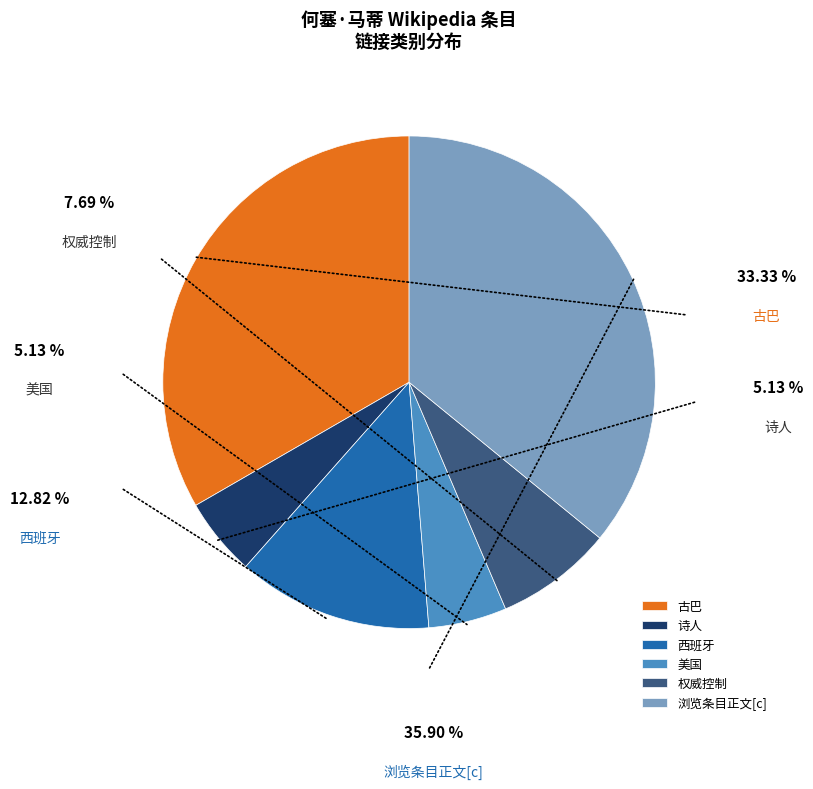

Which category has the smallest portion of the pie?

诗人